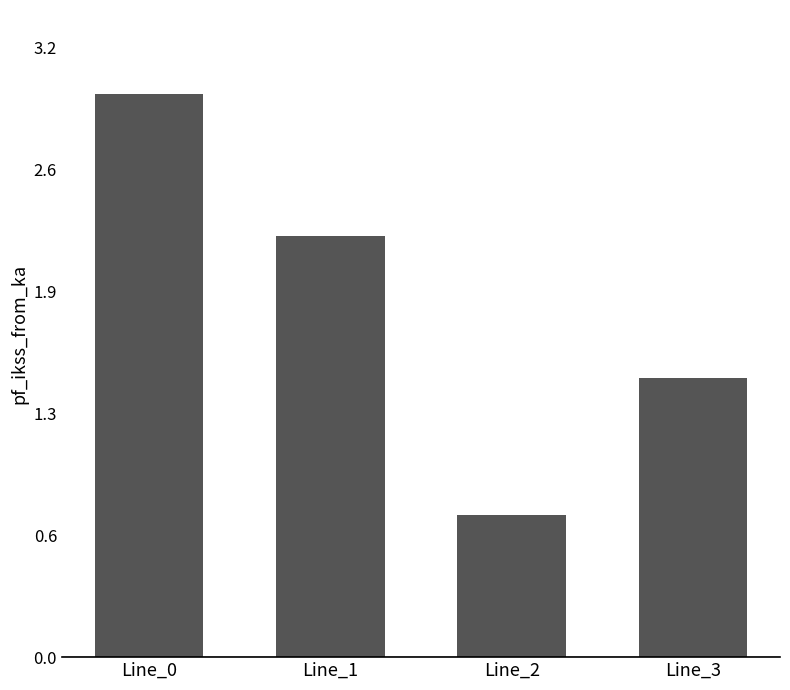

How many series are shown in this chart?

1